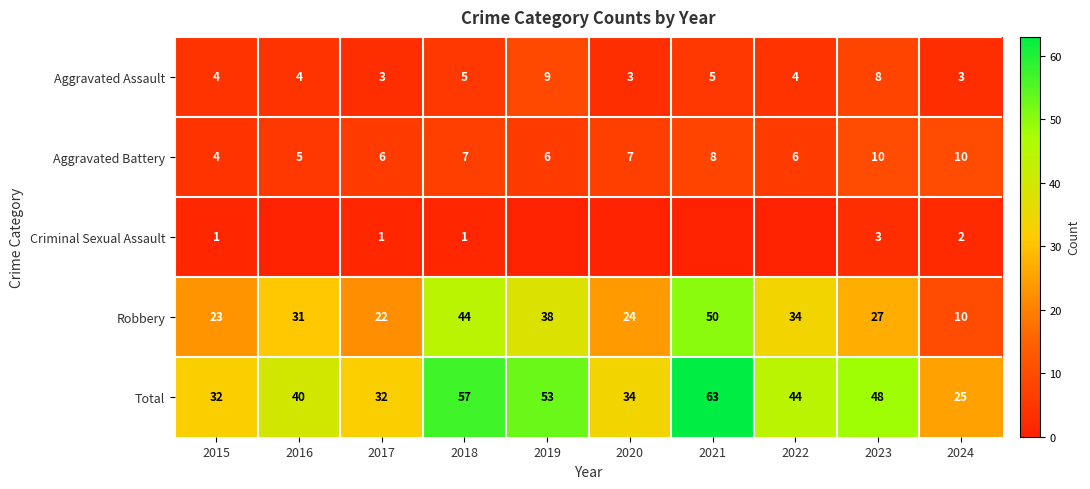

What is the sum of all Aggravated Assault values?

48